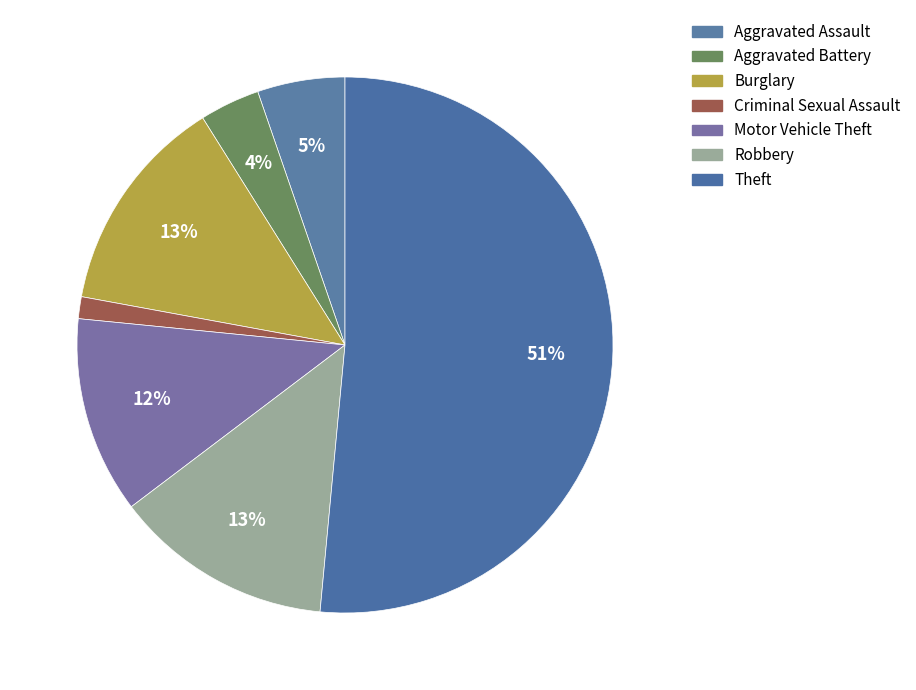

Which slice is the smallest?

Criminal Sexual Assault